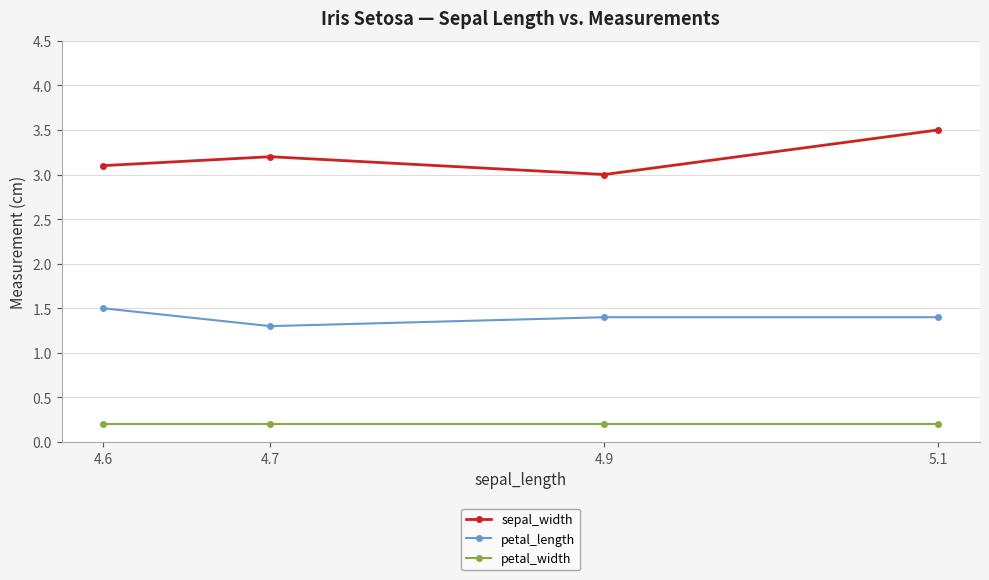

Which has a higher value, 4.7 or 5.1?

5.1